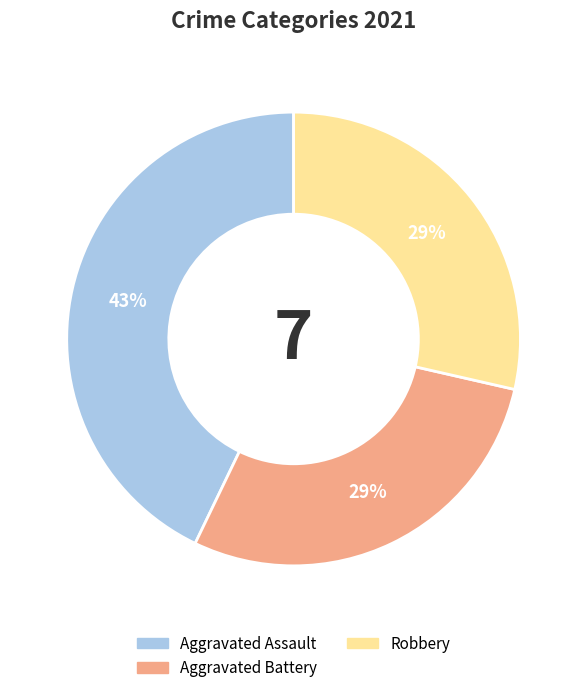

How many segments does this pie chart have?

3